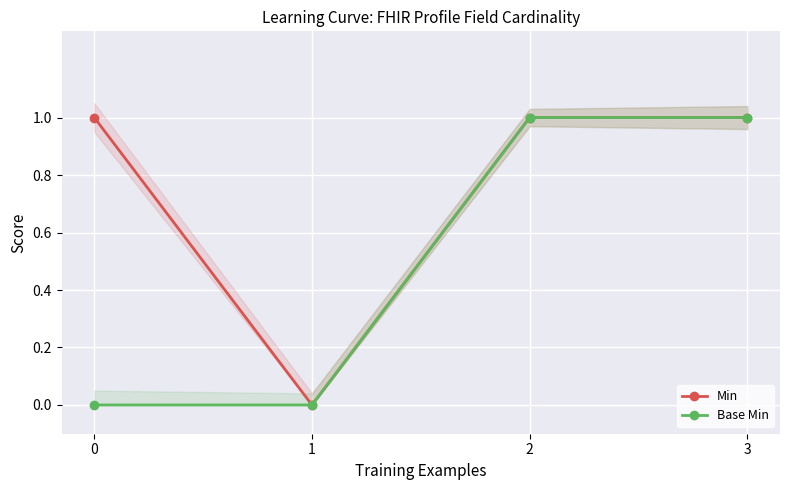

True or false: Base Min and Min intersect in this chart.

False